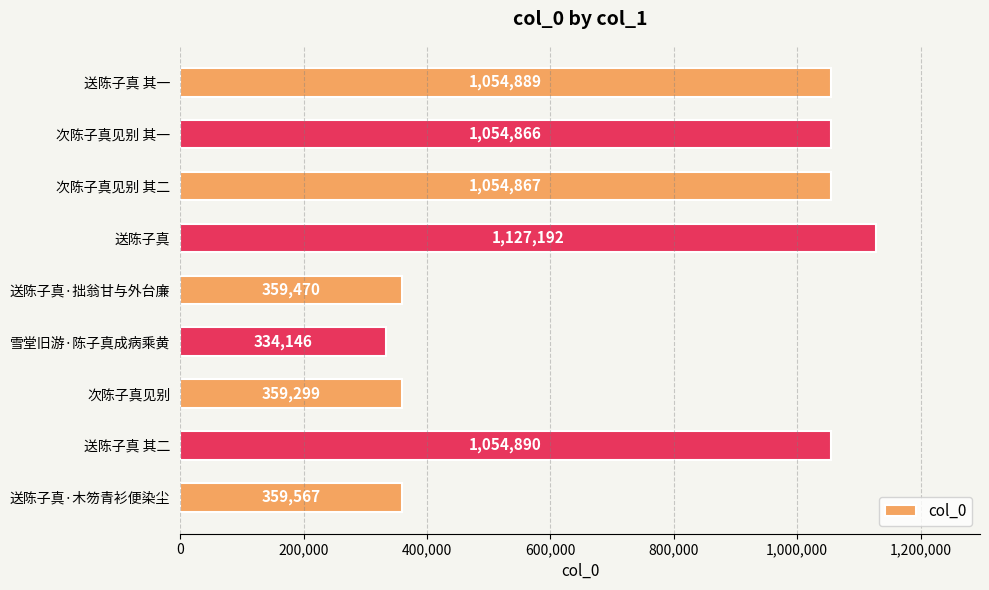

What is the difference between the second highest and minimum values?

720744